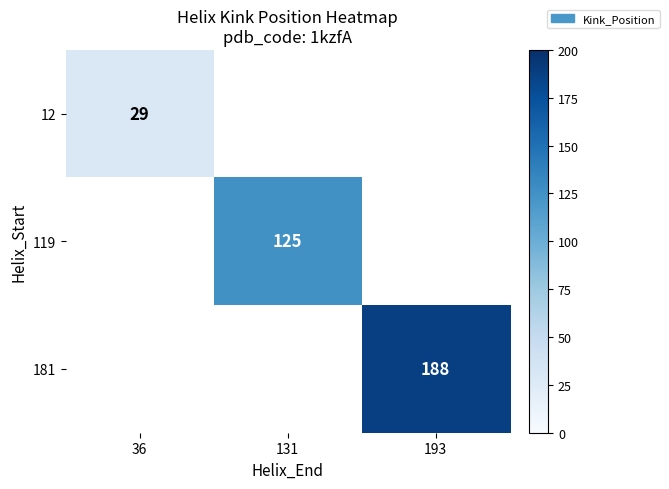

What is the smallest value displayed?

29.0